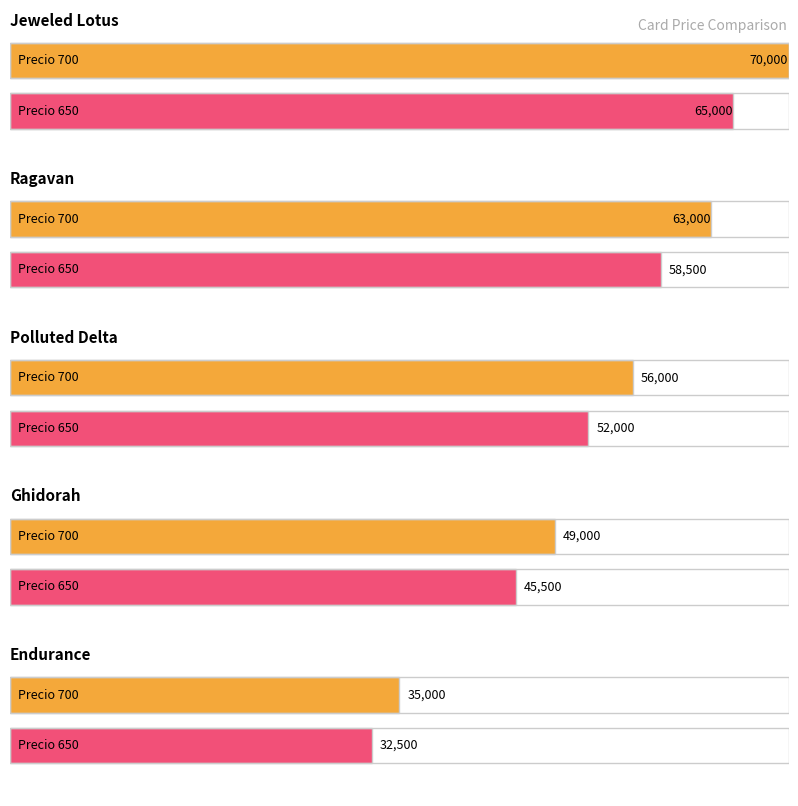

At which category is the sum across all series the highest?

Jeweled Lotus